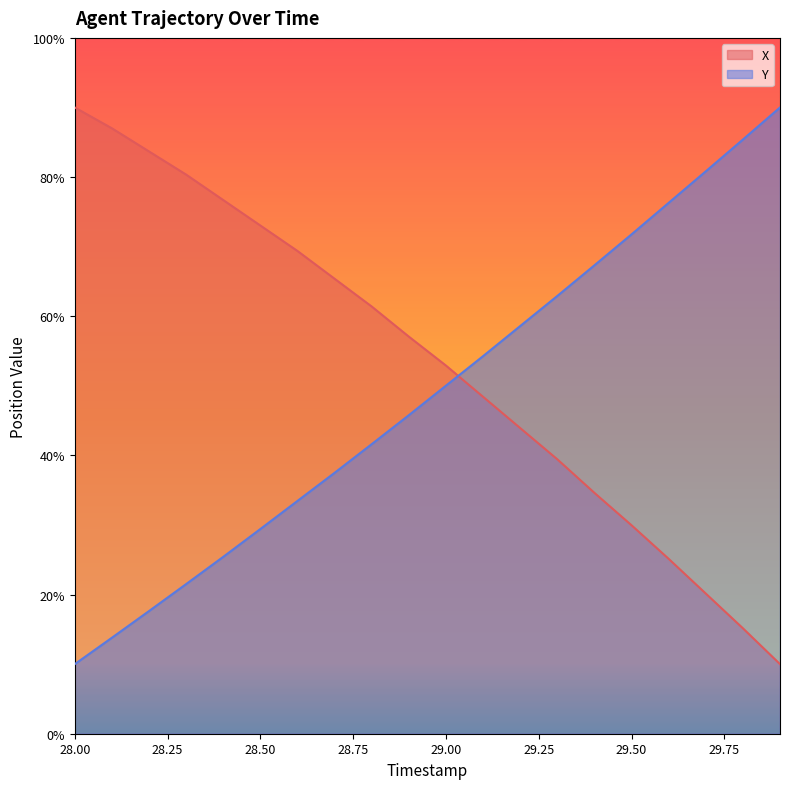

What are all the series names shown in the legend?

X, Y